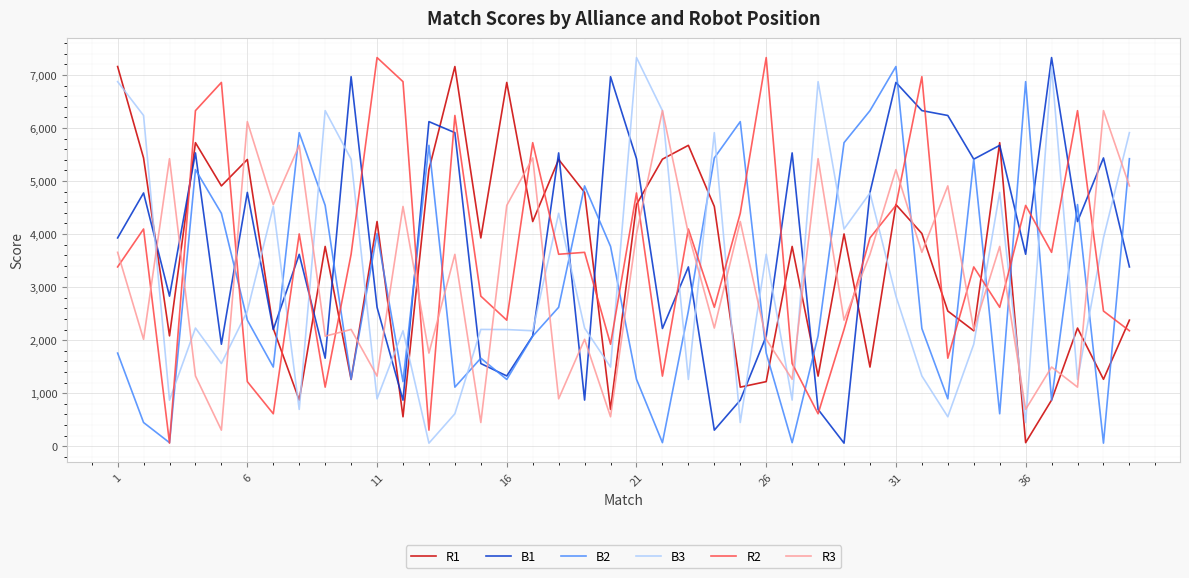

What is the greatest value displayed?

7329